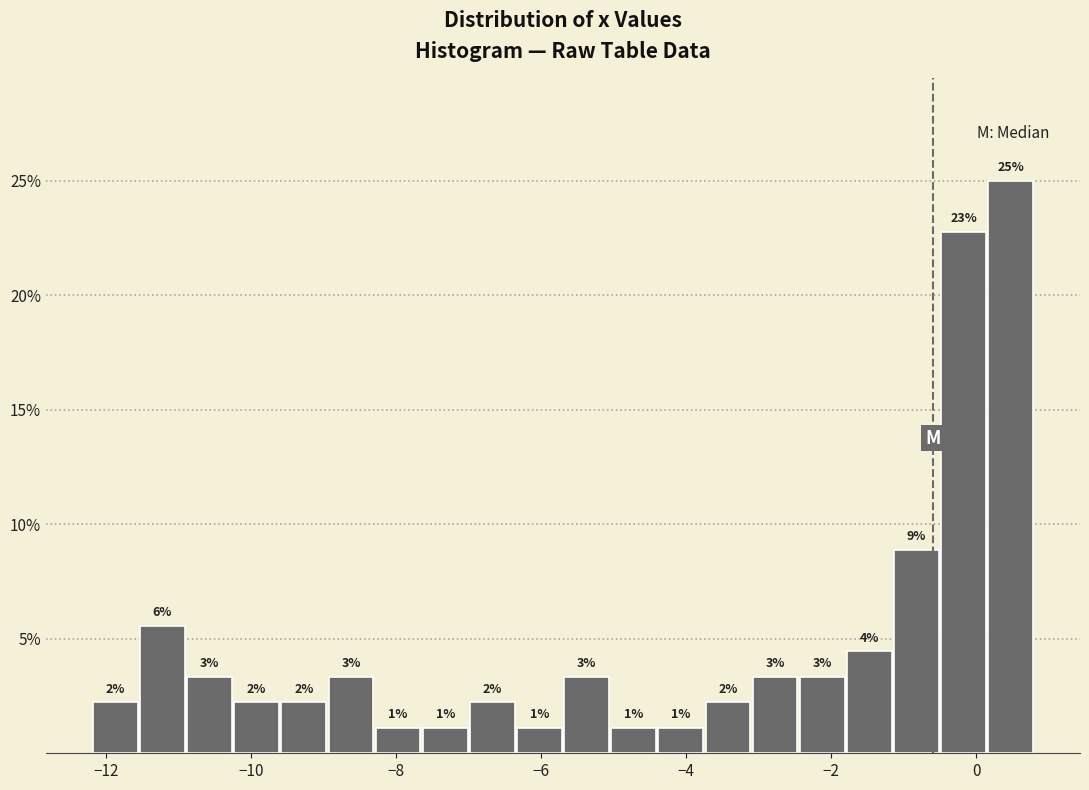

Around what value on the x-axis is the tallest bar? Give the approximate position of its centre, as read against the axis.

0.4